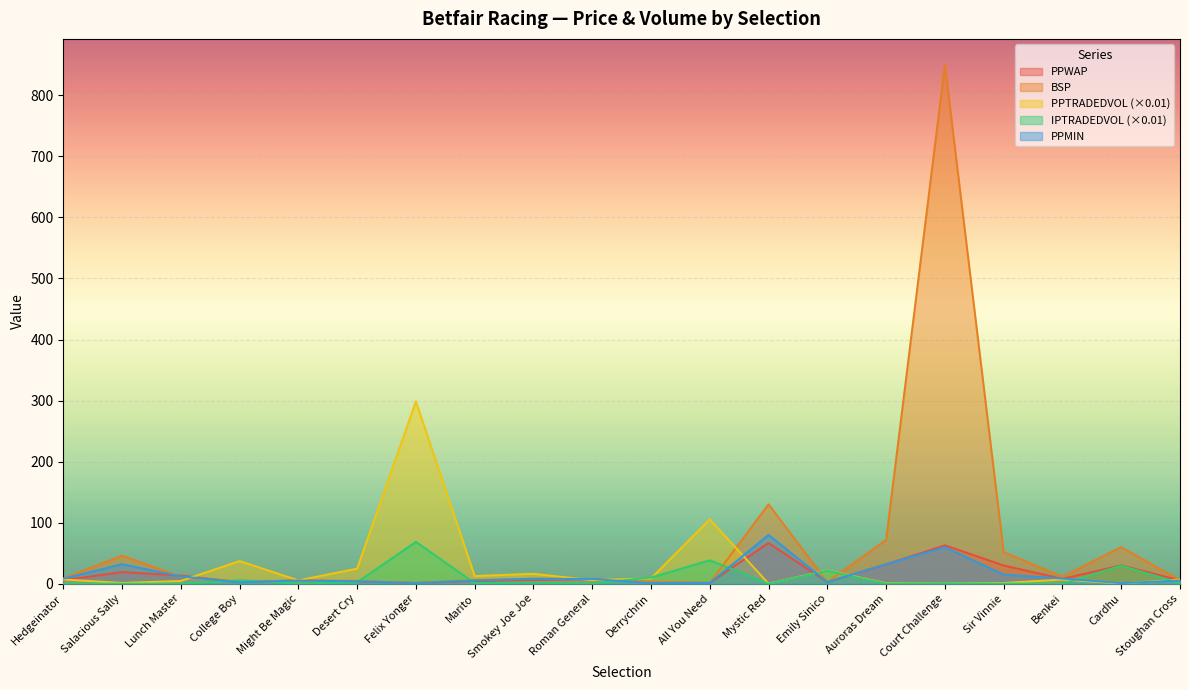

What is the approximate value of PPWAP at Might Be Magic?

5.5